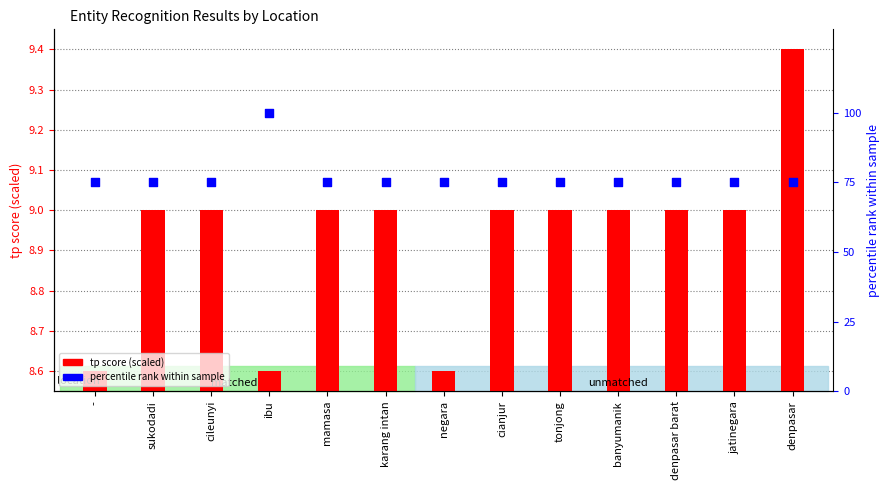

At how many categories does at least one series exceed 20?

13